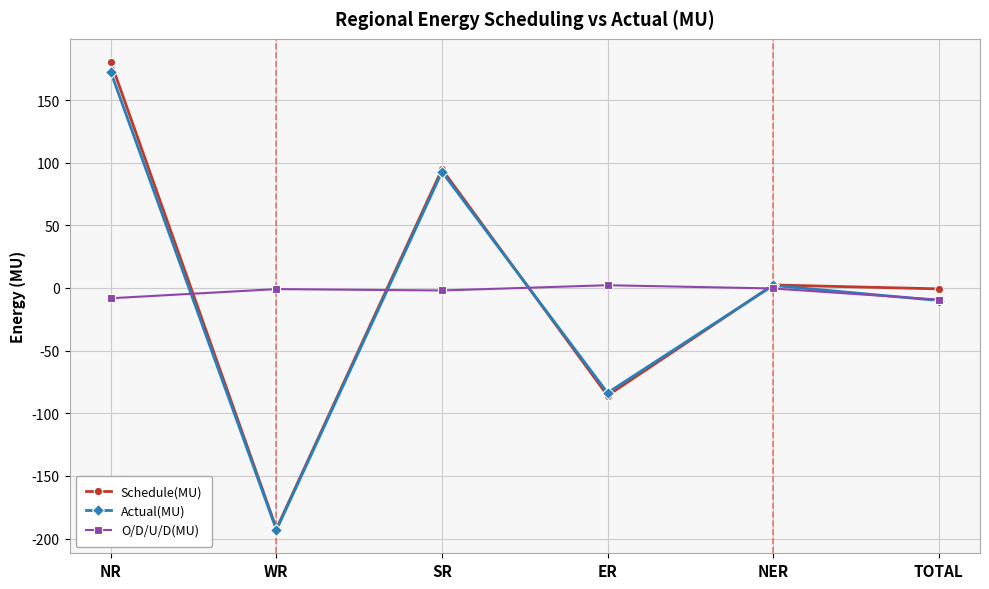

Is the value of Actual(MU) at WR greater than the value of O/D/U/D(MU) at WR?

No